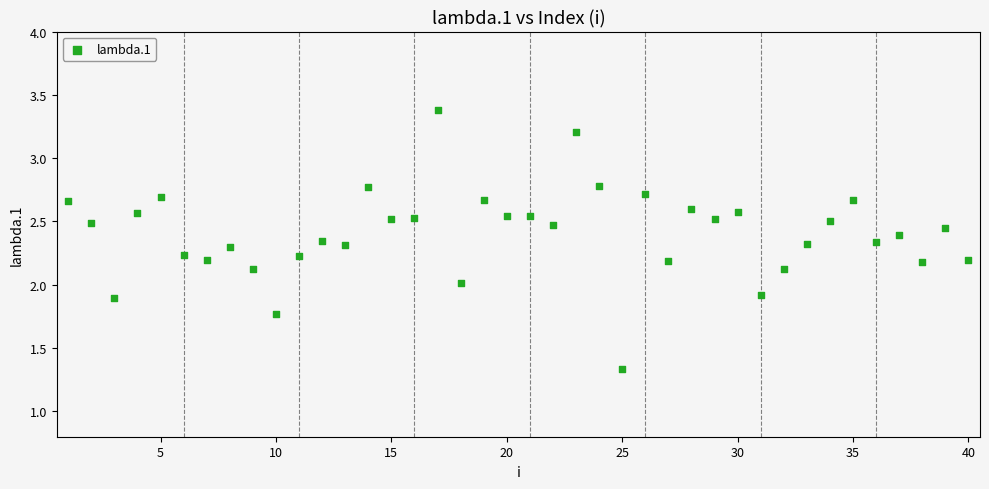

What is the range of X values (max minus min)?

39.0